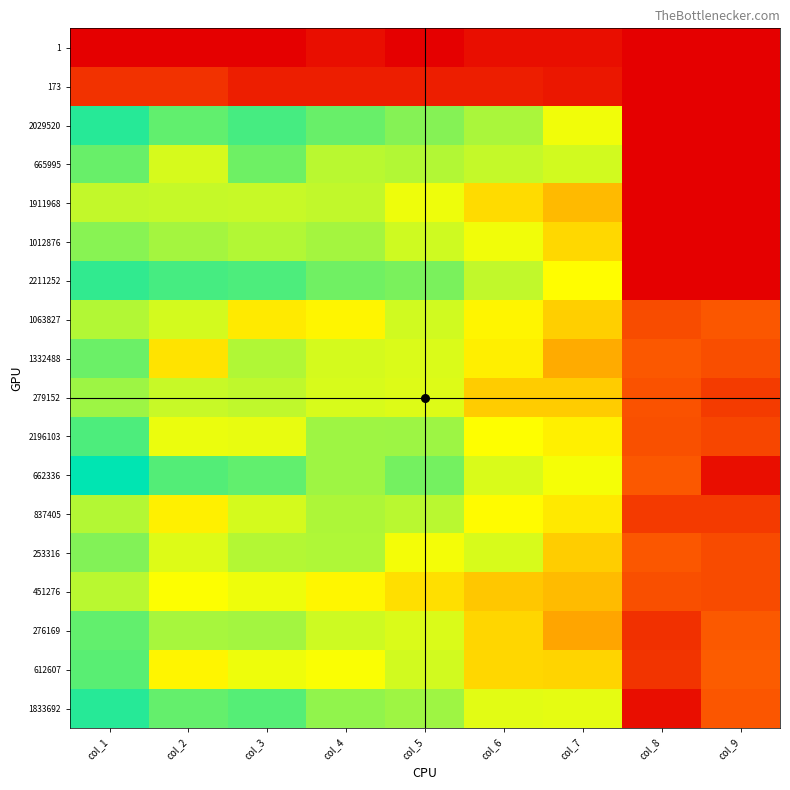

At which category does the chart reach its peak across all series?

col_1